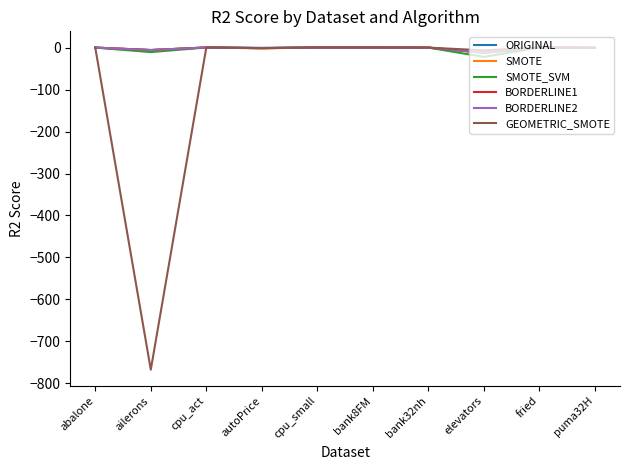

What is the minimum value for GEOMETRIC_SMOTE?

-767.9